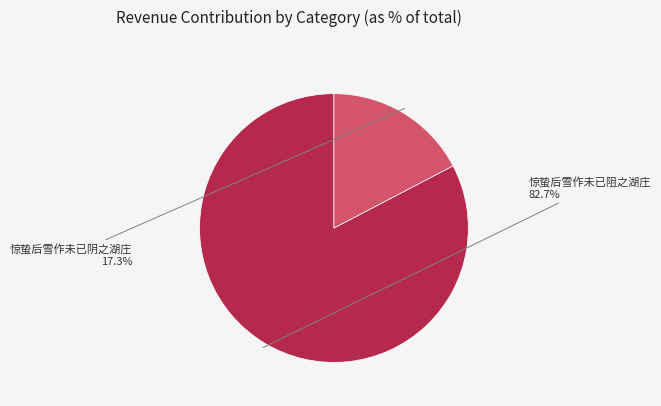

What percentage is the 惊蛰后雪作未已阻之湖庄 slice, to the nearest percent?

83%